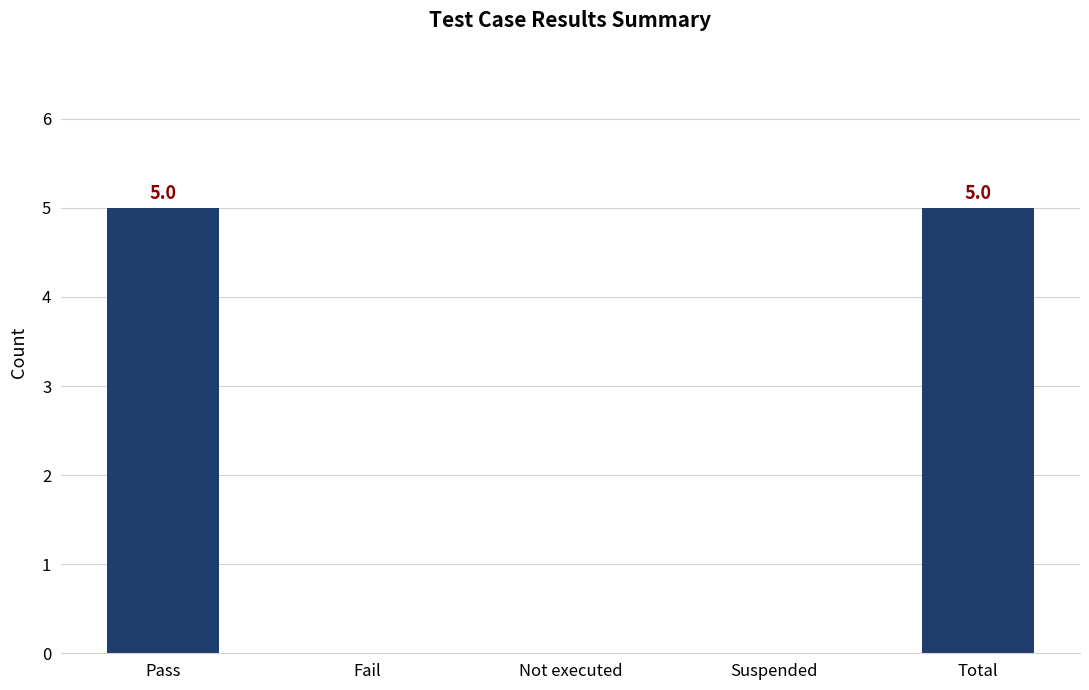

How many distinct data groups are displayed?

1